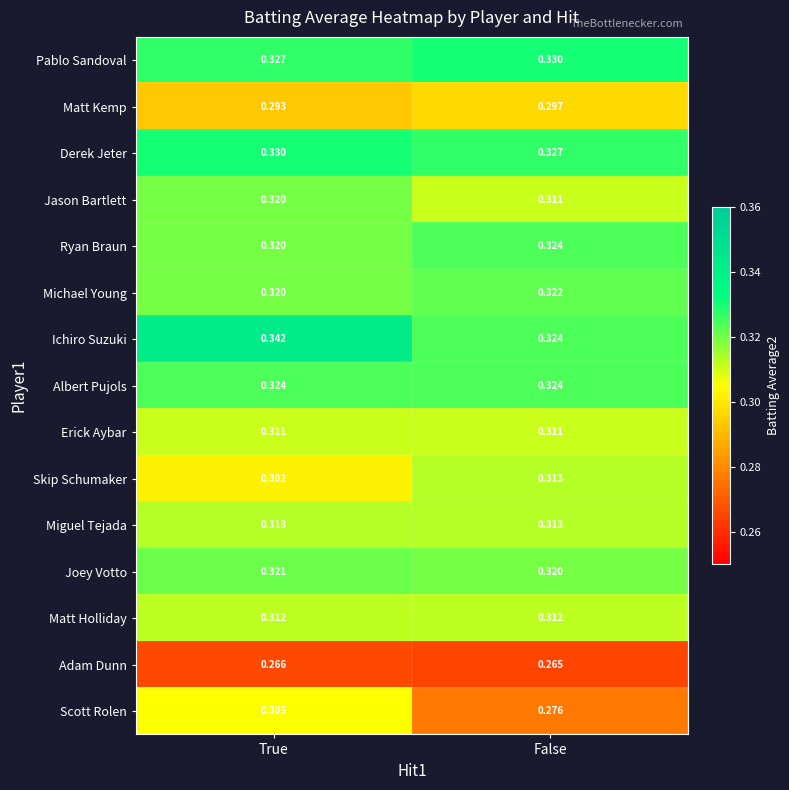

How many distinct data groups are displayed?

15